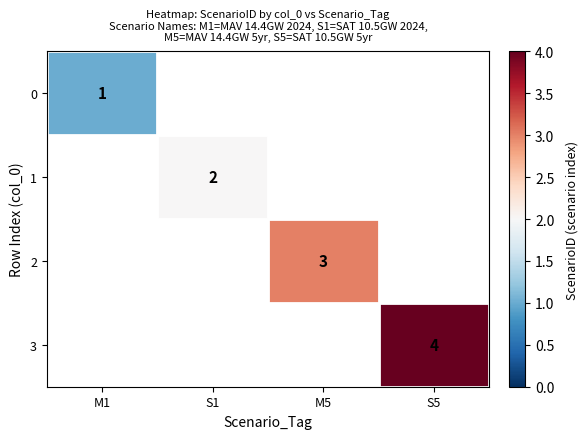

What is the minimum value for 0?

1.0